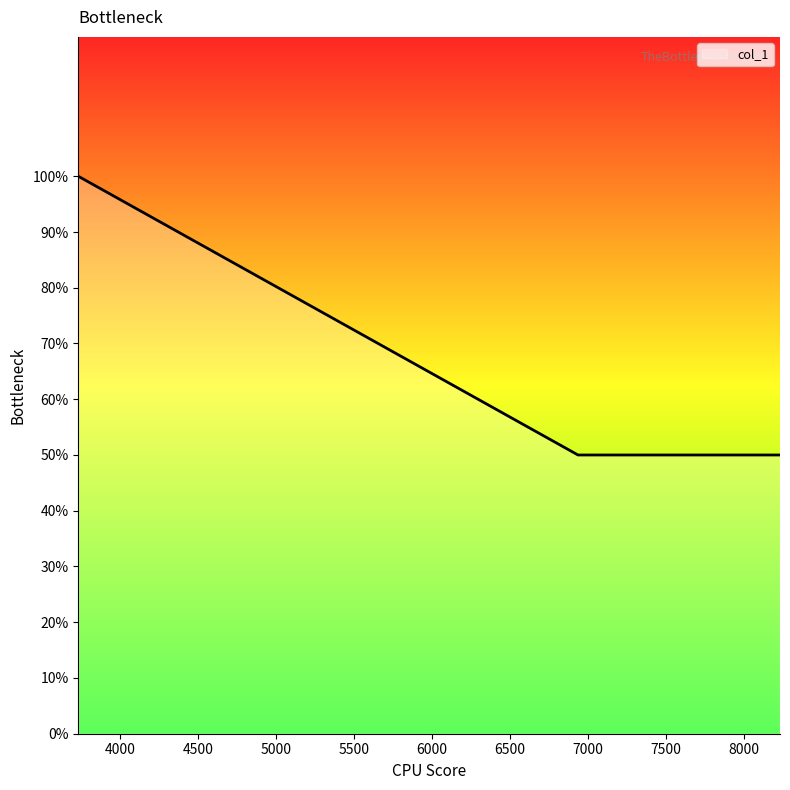

Is this an area chart (filled region under the line)?

Yes